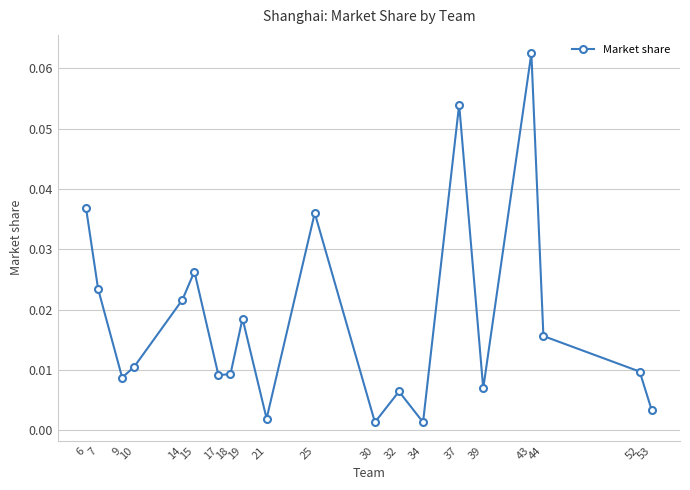

Count the number of data series in this chart.

1